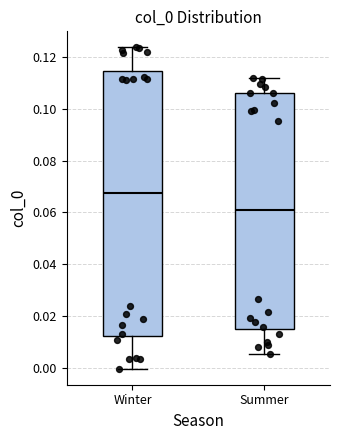

Reading left to right, read every box against the y-axis: the position of its median line, the range the box covers, and the ends of its whiskers. The values are not printed on the chart, so give them approximately, as read against the axis.

Winter: median 0.068, box 0.012 to 0.114, whiskers 0.000 to 0.124
Summer: median 0.060, box 0.016 to 0.106, whiskers 0.006 to 0.112